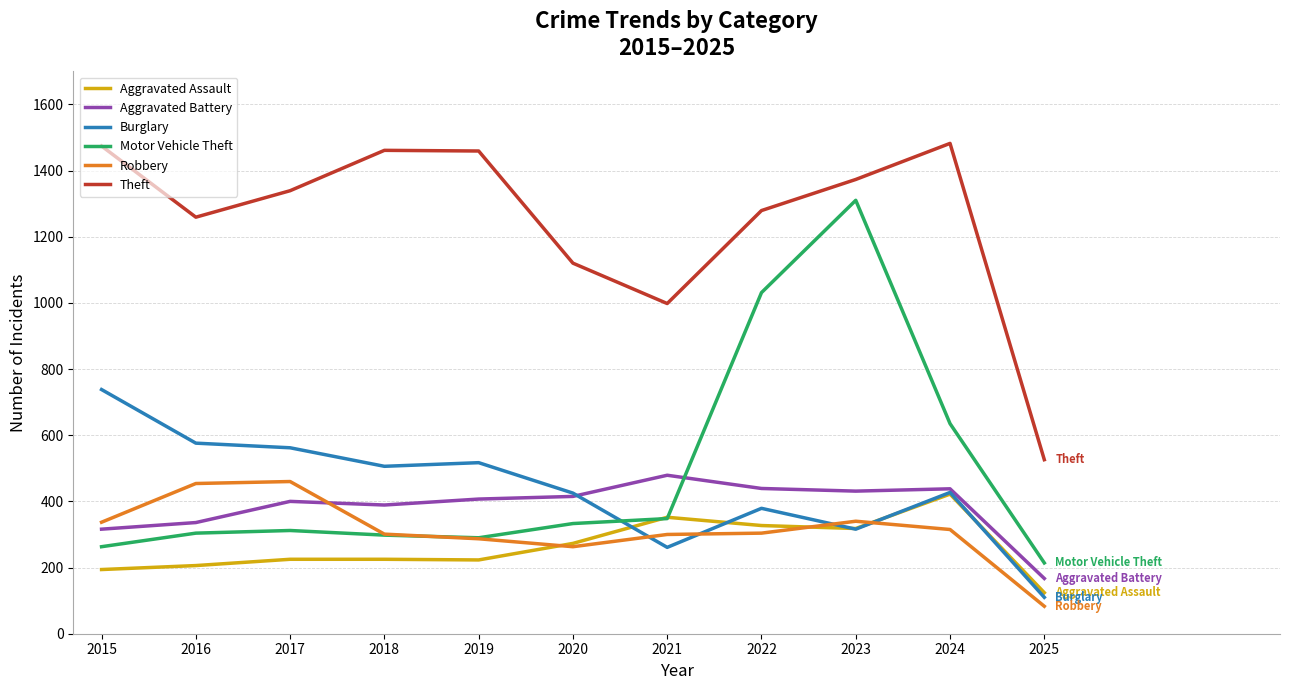

At which label does Aggravated Battery reach its minimum?

2025